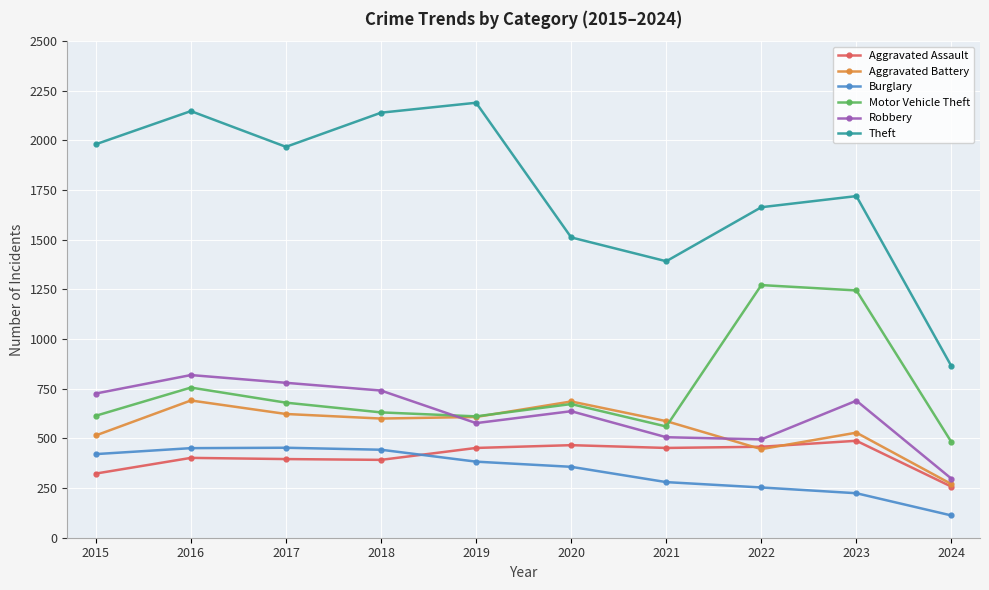

How many data points in Theft are less than 1968?

5